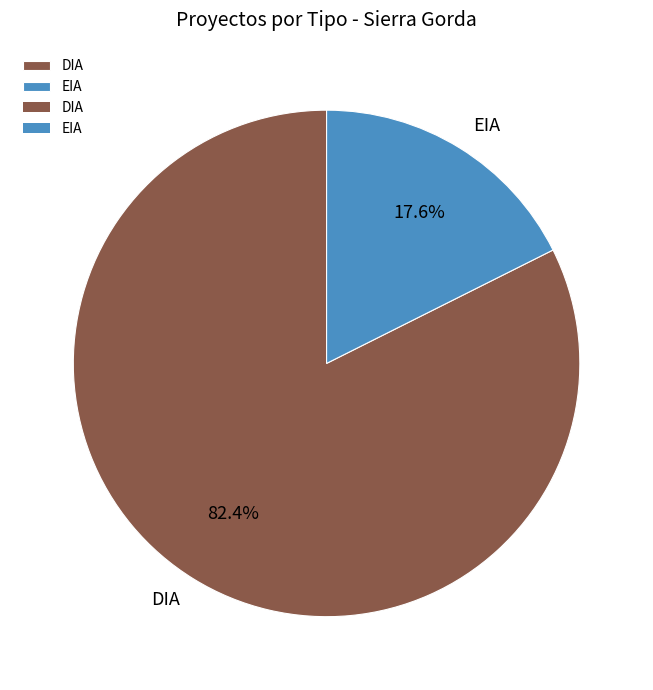

To the nearest percent, what portion does EIA represent?

18%